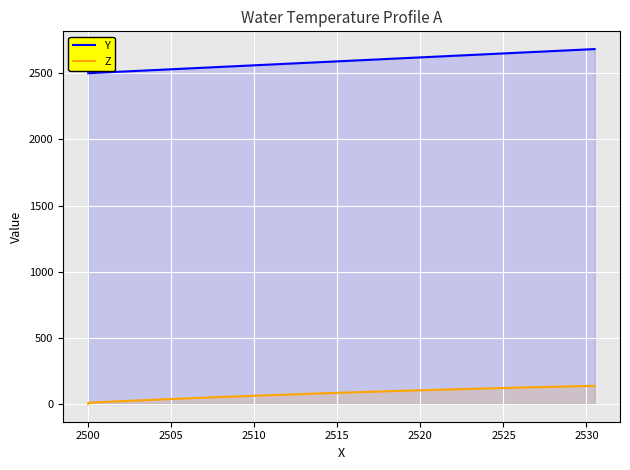

How many lines are shown in the chart?

2